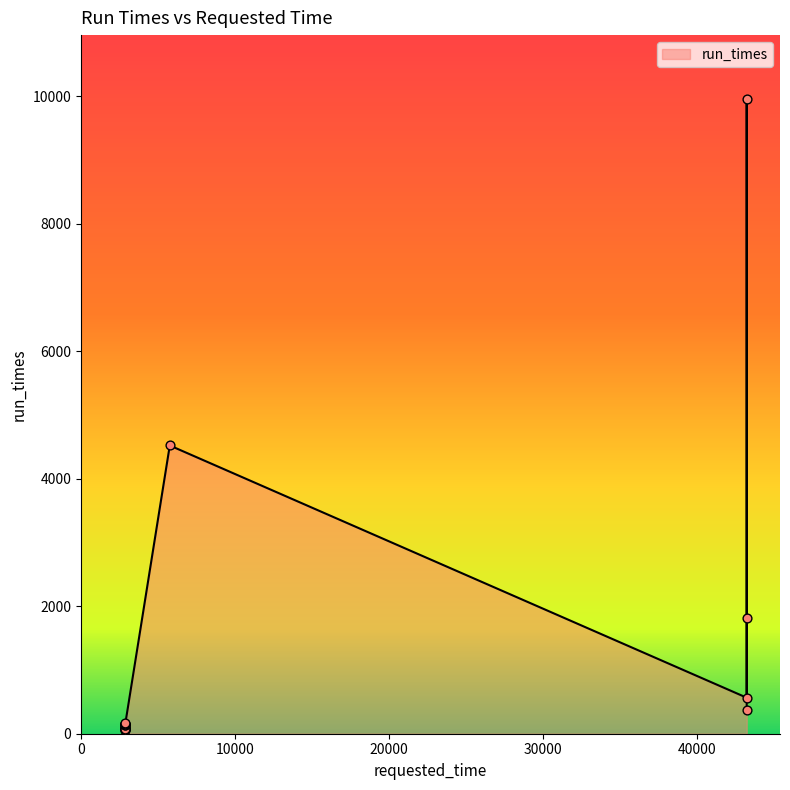

What is the change in value from 2880 to 2880?

+3.9